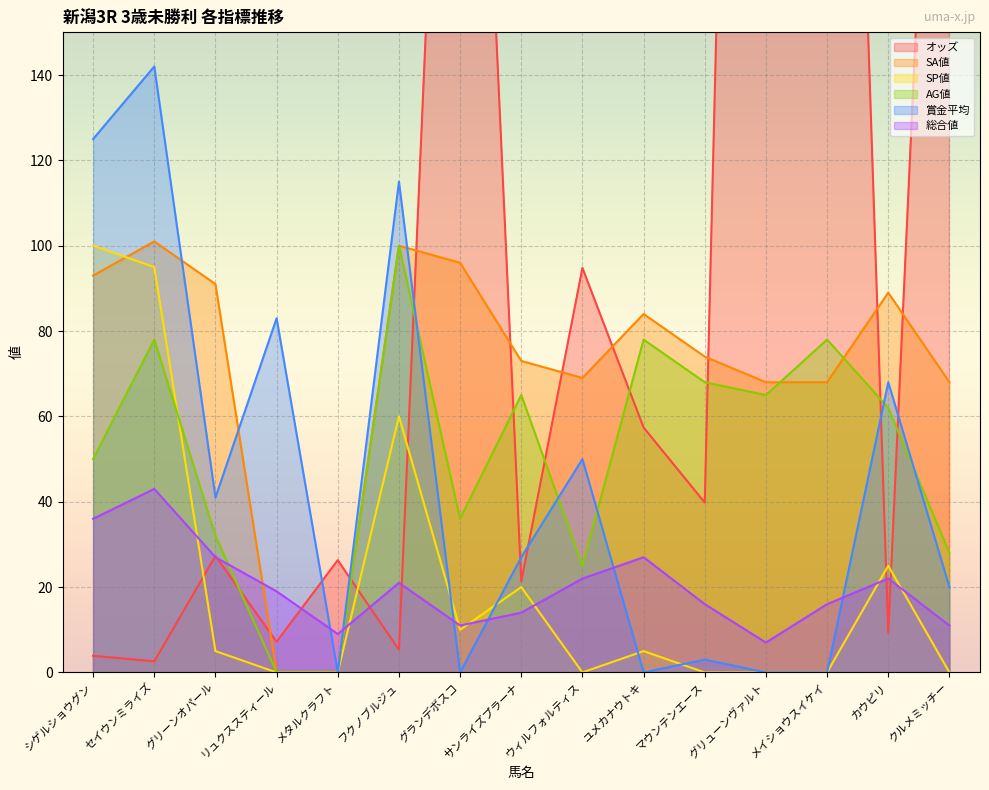

At リュクススティール, list the series in order from largest to smallest.

賞金平均, 総合値, オッズ, SA値, SP値, AG値